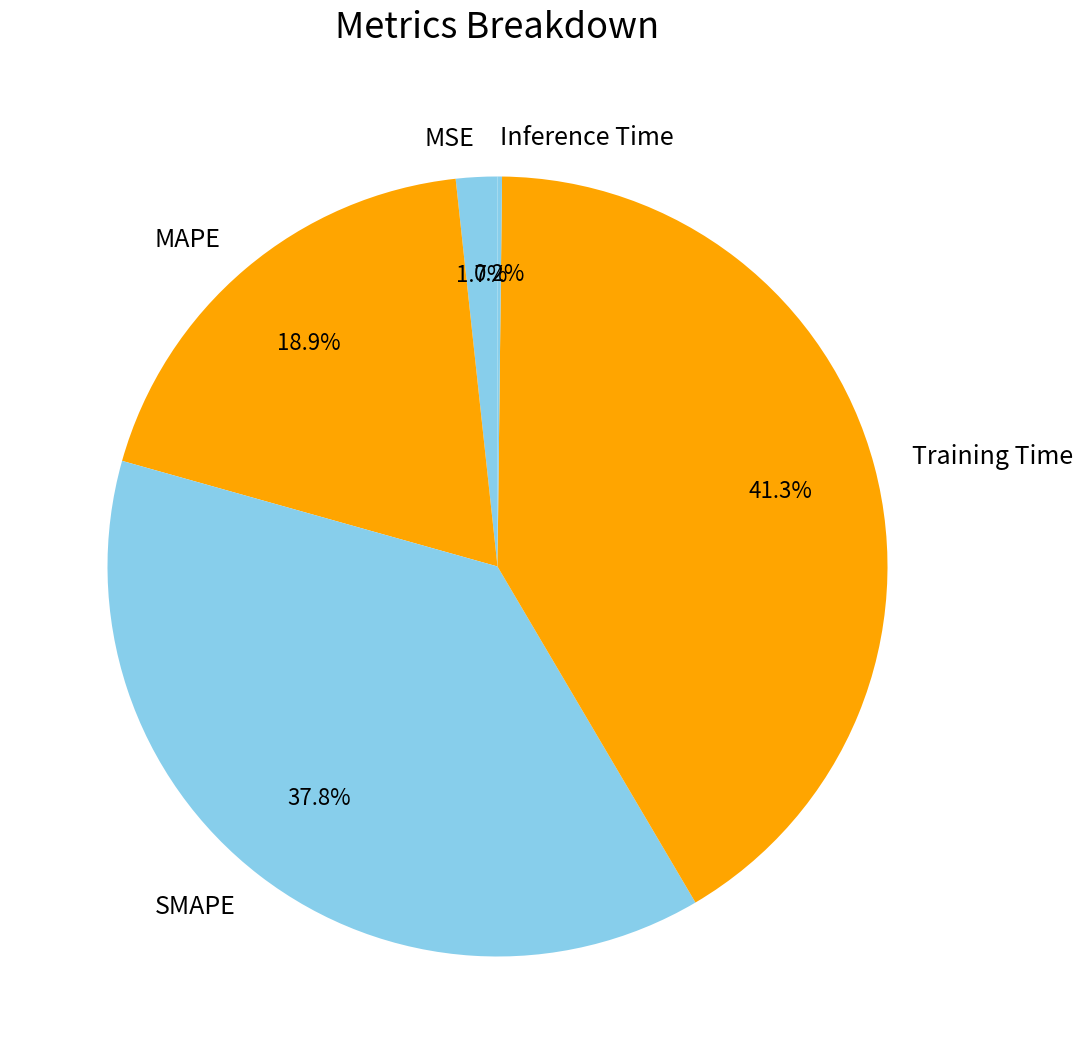

What percentage is NOT represented by MAPE?

81.1%